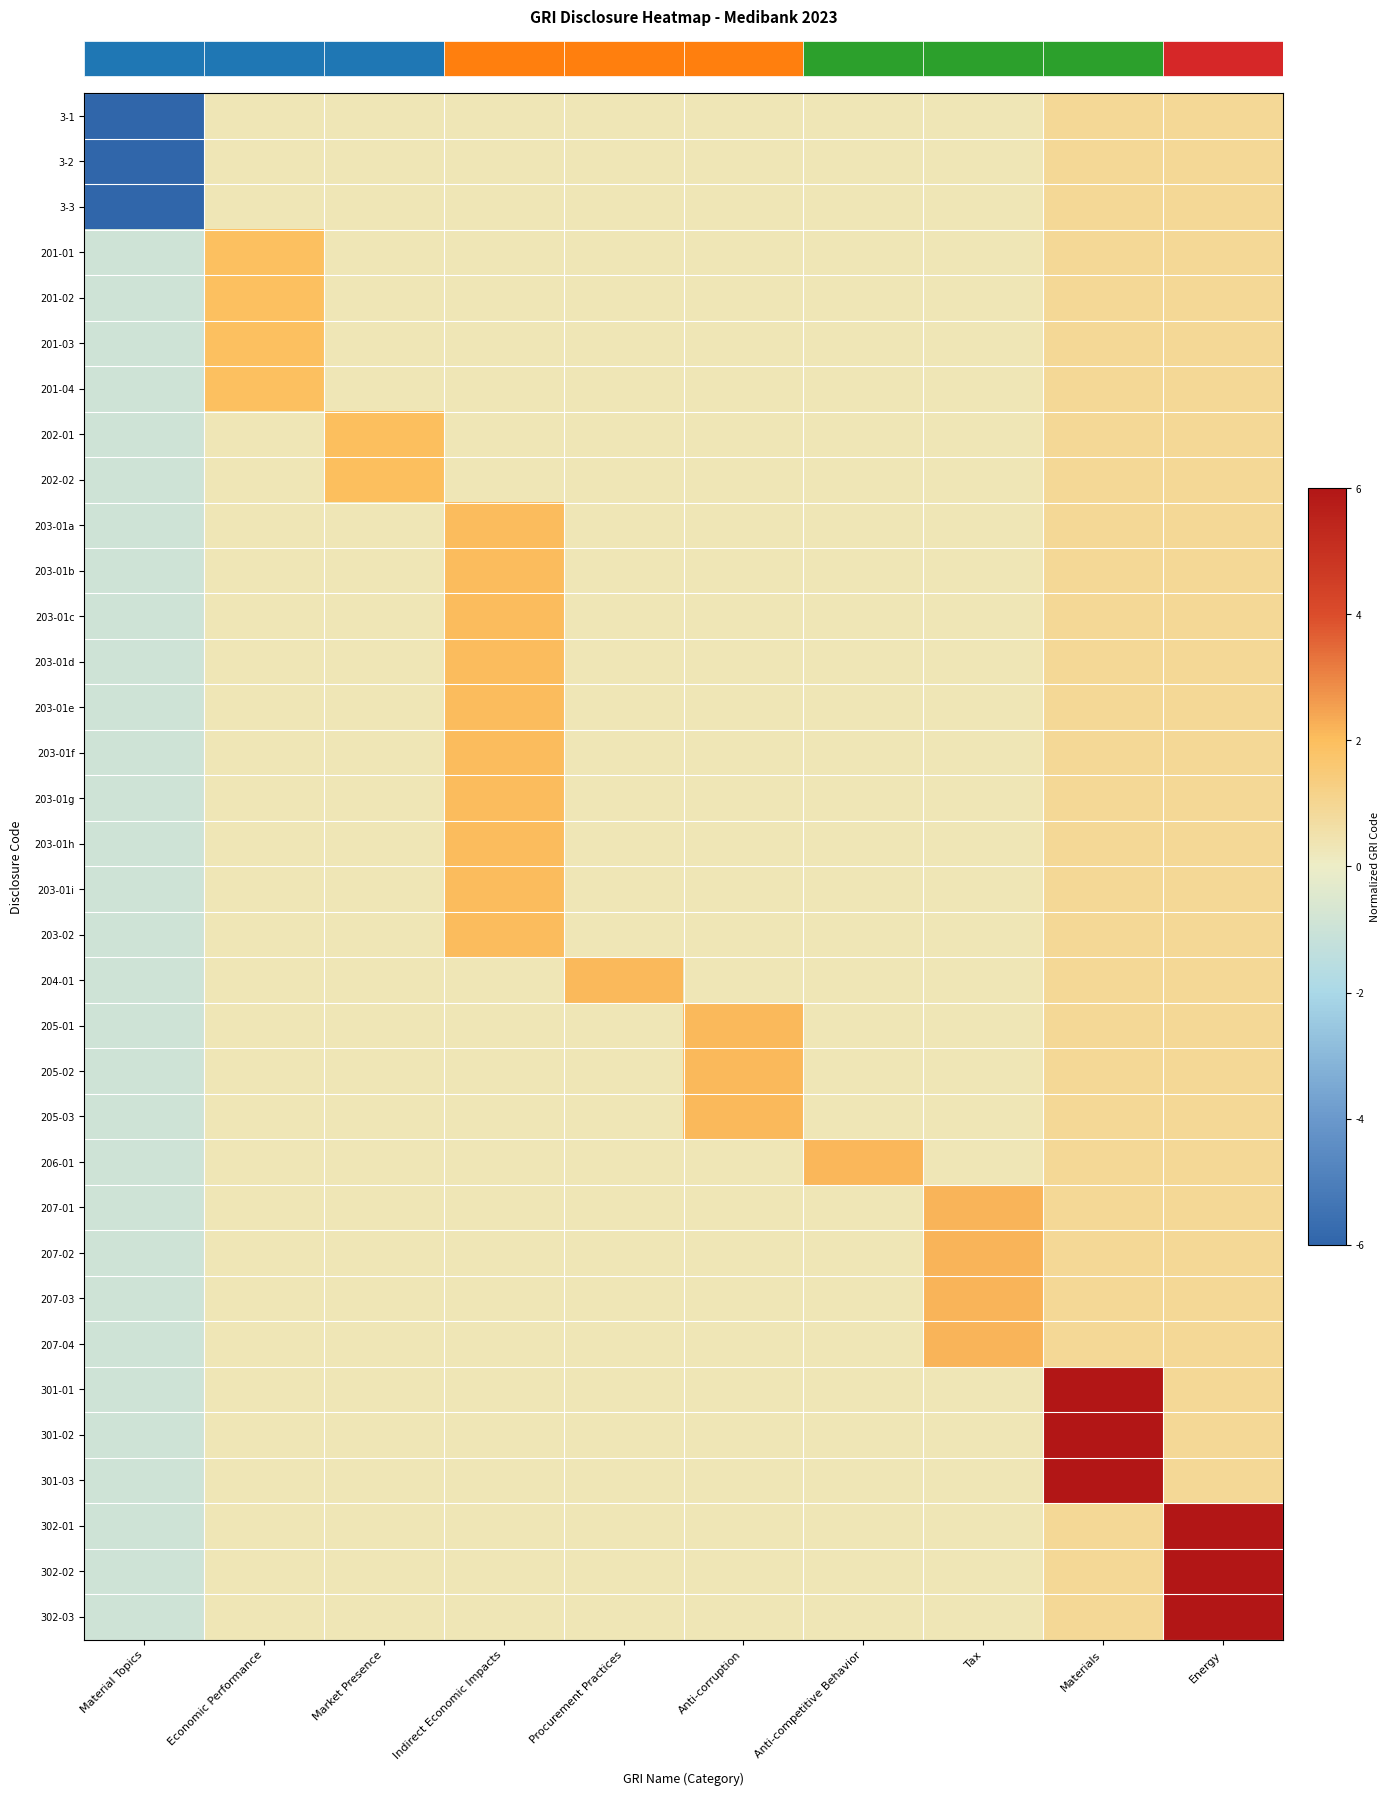

Which label corresponds to the smallest value in the chart?

Material Topics